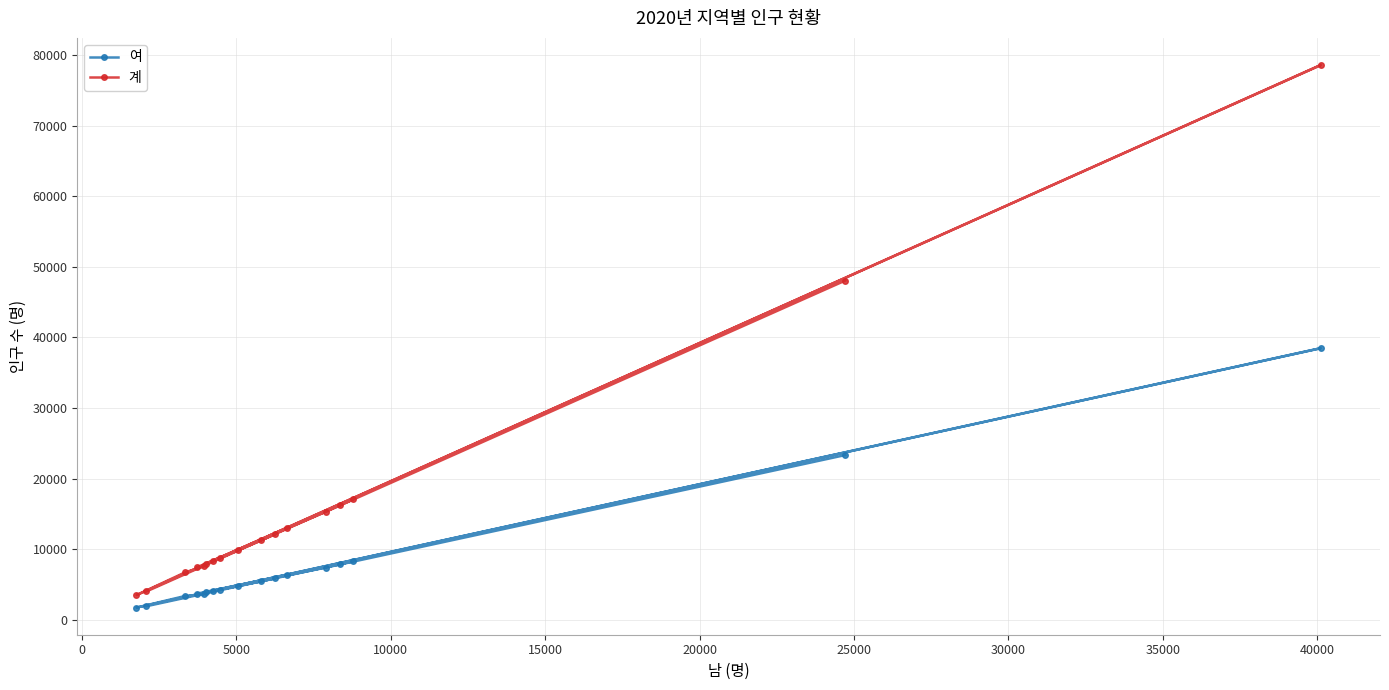

Which series has the largest range (max minus min)?

계